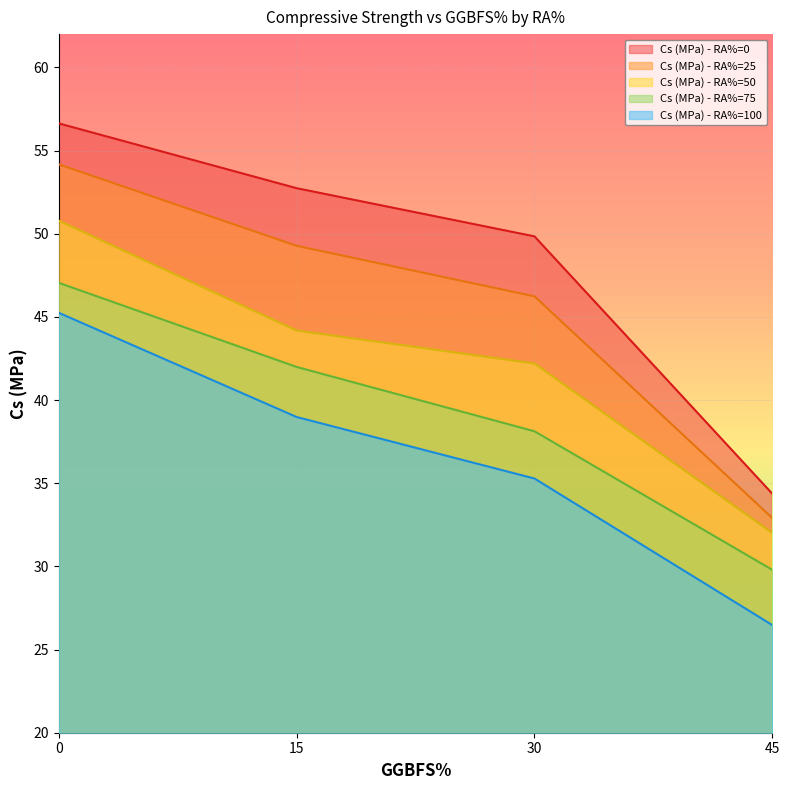

Where is Cs (MPa) - RA%=25 nearest to the value 43?

30